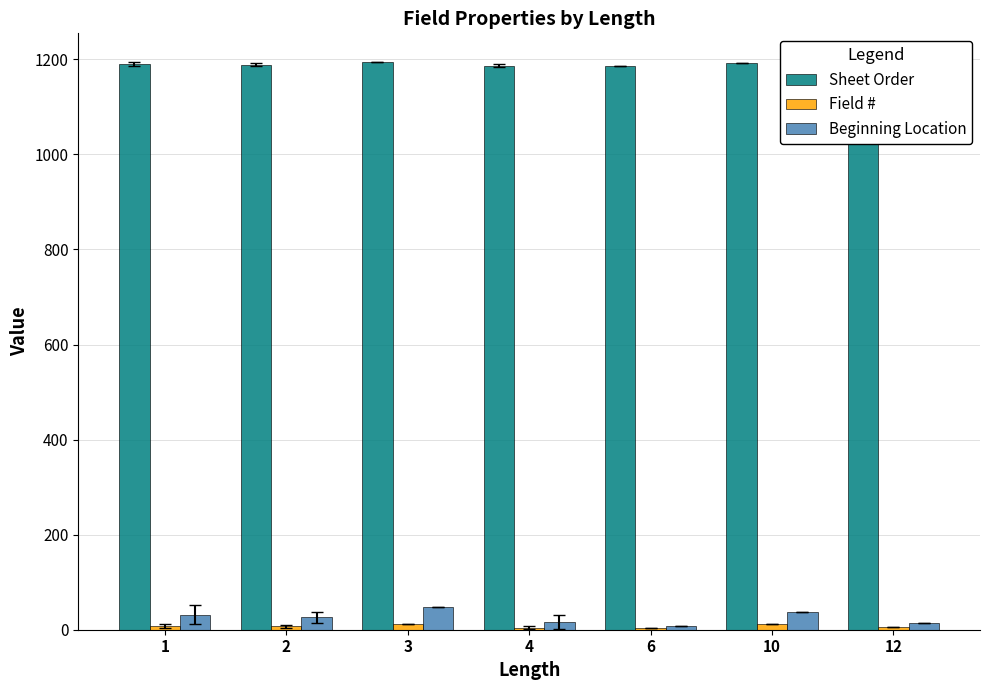

Which series has the largest total across all categories?

Sheet Order